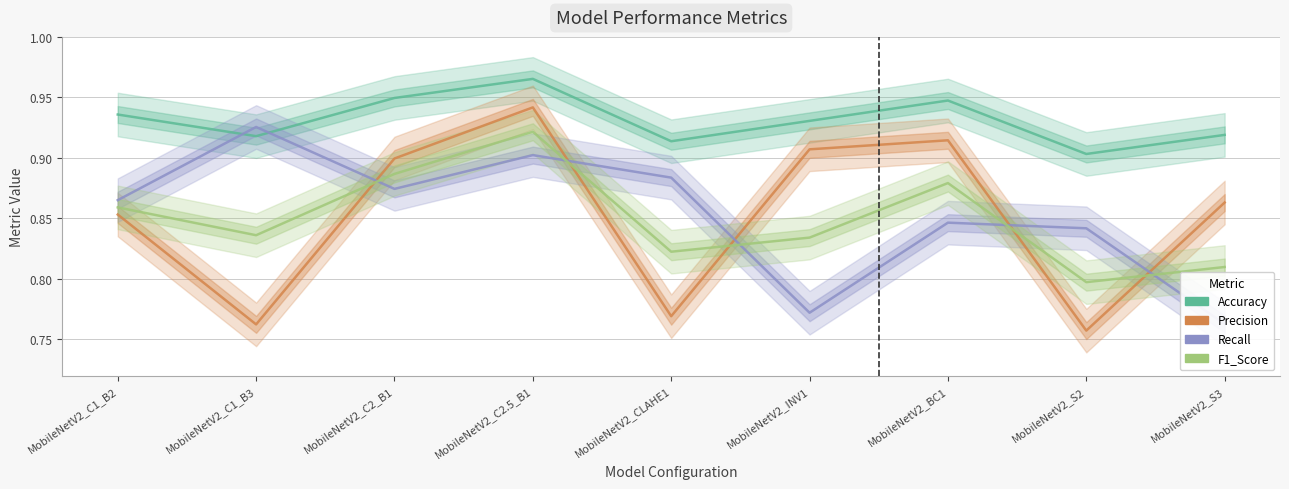

What is the minimum value for F1_Score?

0.8